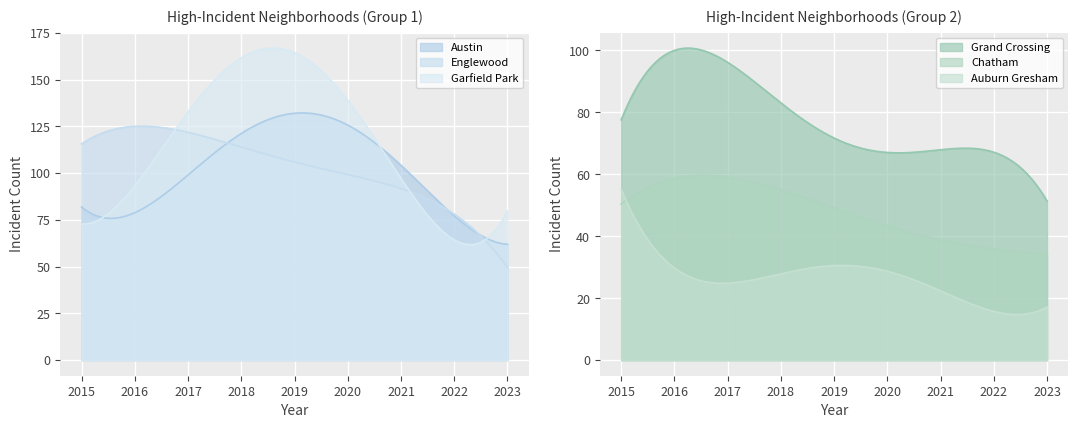

True or false: Grand Crossing and Auburn Gresham intersect in this chart.

False